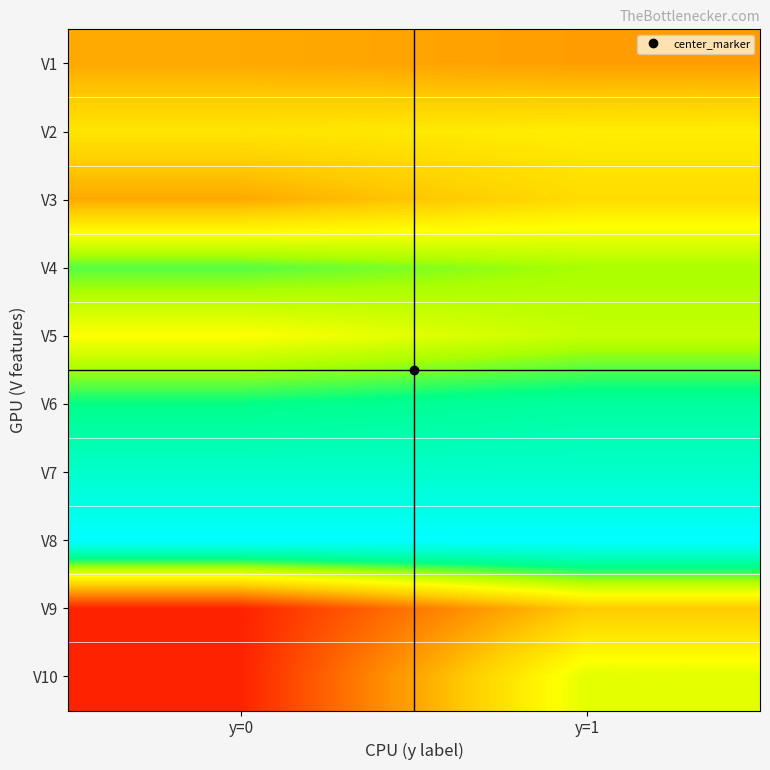

Reading left to right, list all the values displayed in this chart.

V1: y=0=0.3	y=1=0.3
V2: y=0=0.4	y=1=0.5
V3: y=0=0.3	y=1=0.4
V4: y=0=0.7	y=1=0.6
V5: y=0=0.5	y=1=0.6
V6: y=0=0.8	y=1=0.8
V7: y=0=0.9	y=1=0.9
V8: y=0=1.0	y=1=1.0
V9: y=0=0.1	y=1=0.4
V10: y=0=0.1	y=1=0.5